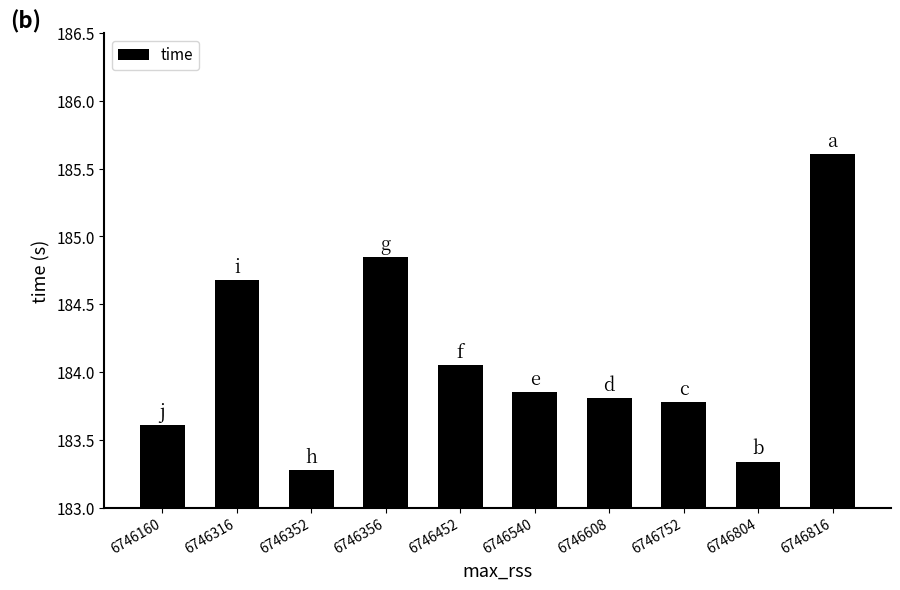

What is the sum of the values at 6746352 and 6746356?

368.1